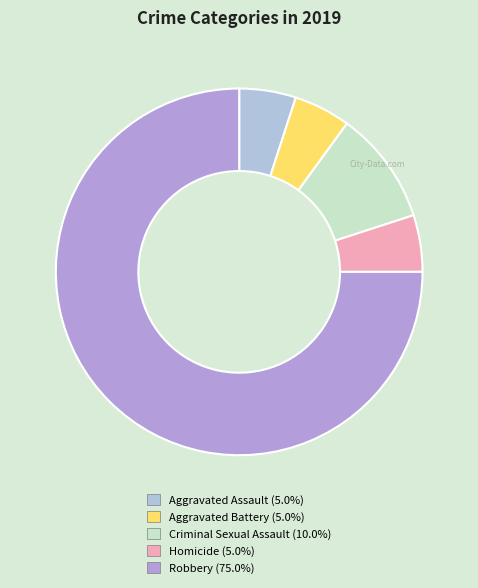

Approximately how many times larger is the value at Robbery compared to Homicide?

15.0